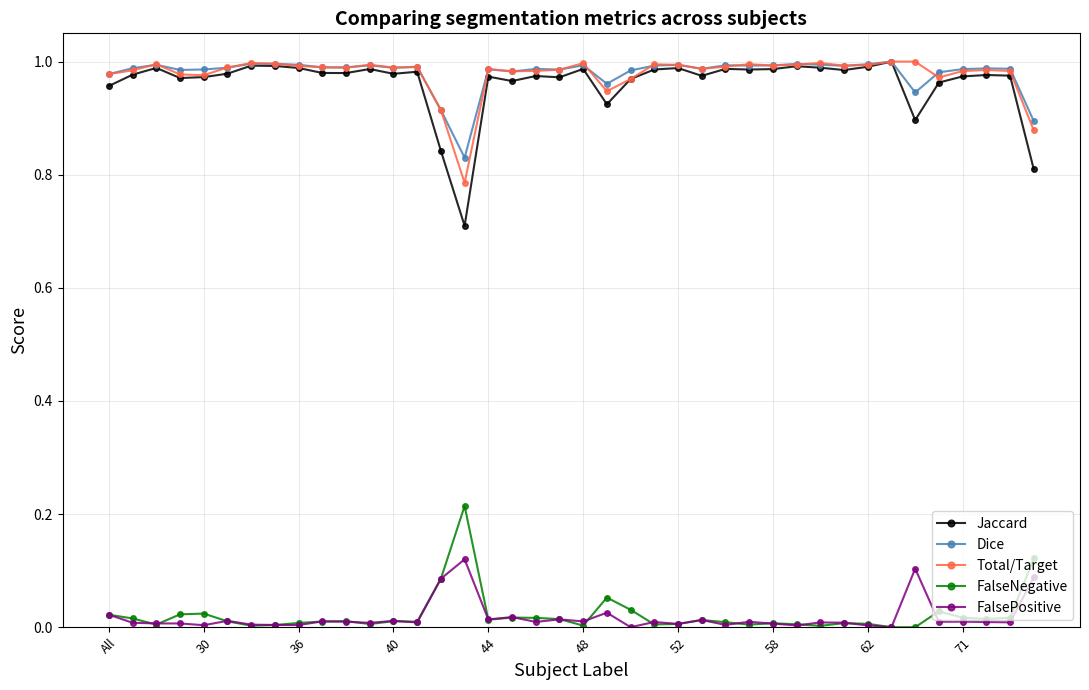

Count the number of data series in this chart.

5